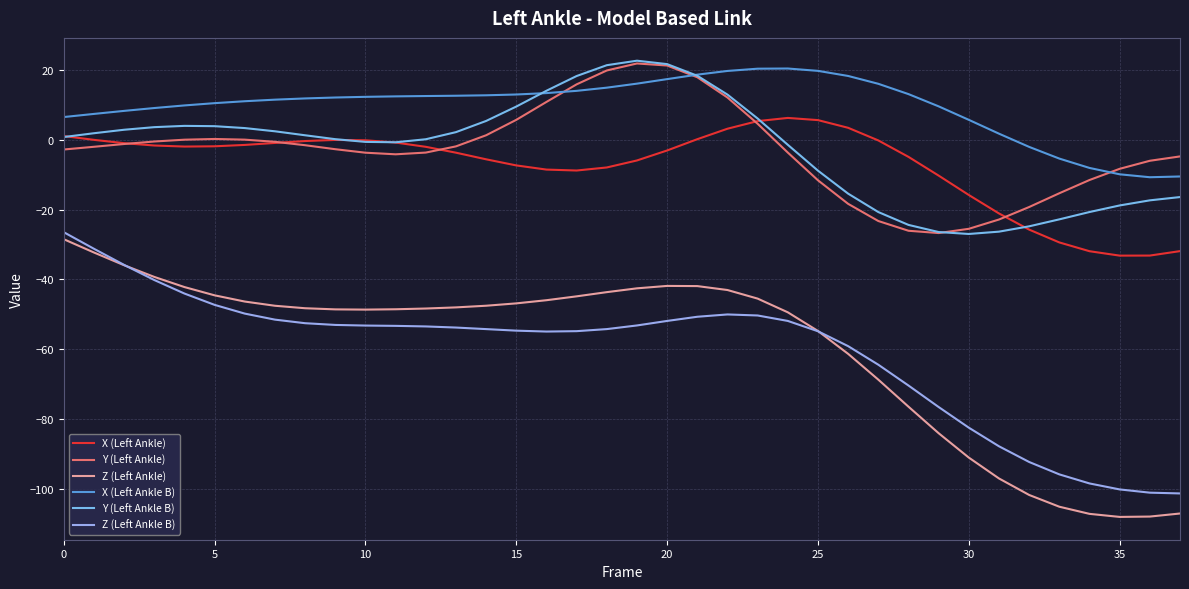

True or false: Y (Left Ankle) has more than 0 points higher than both neighbors.

True